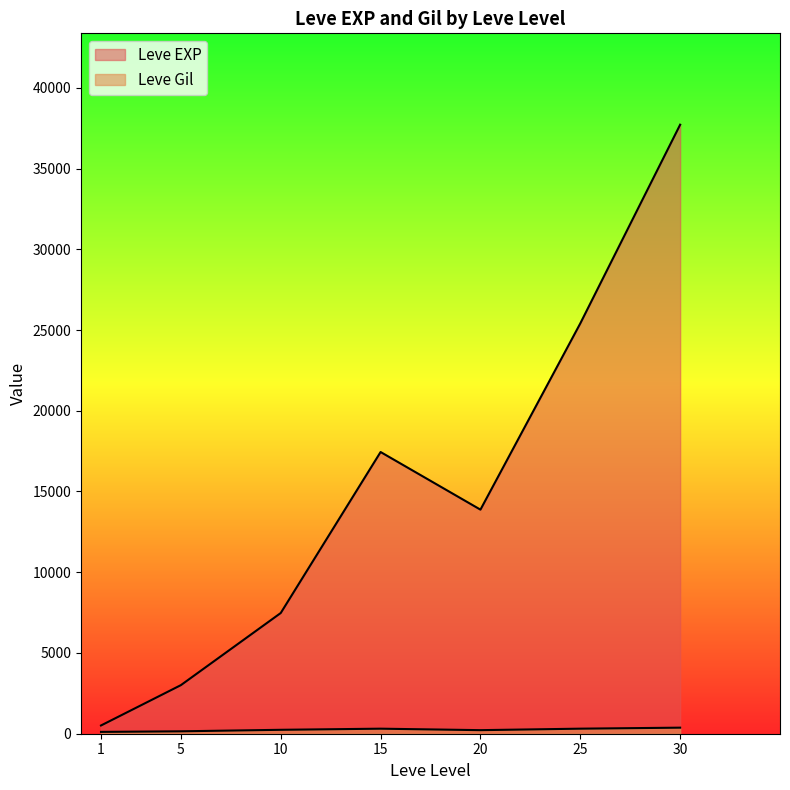

How many lines are shown in the chart?

2